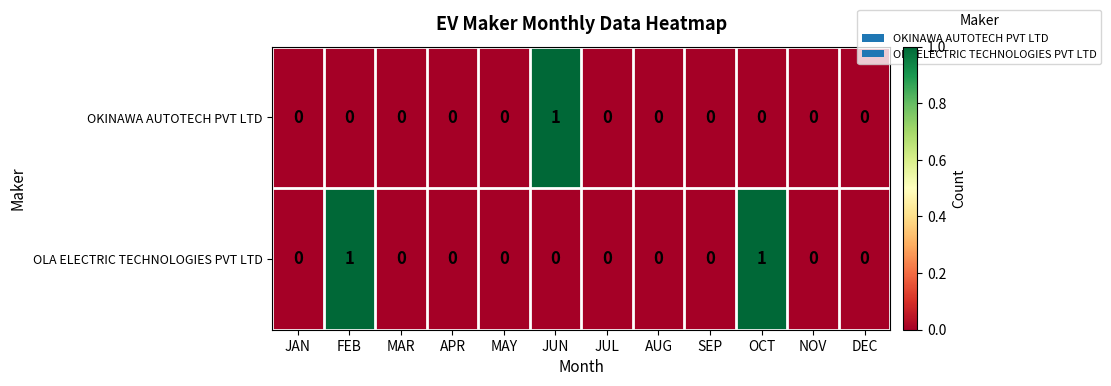

Rank the series by their average value, from lowest to highest.

OKINAWA AUTOTECH PVT LTD, OLA ELECTRIC TECHNOLOGIES PVT LTD